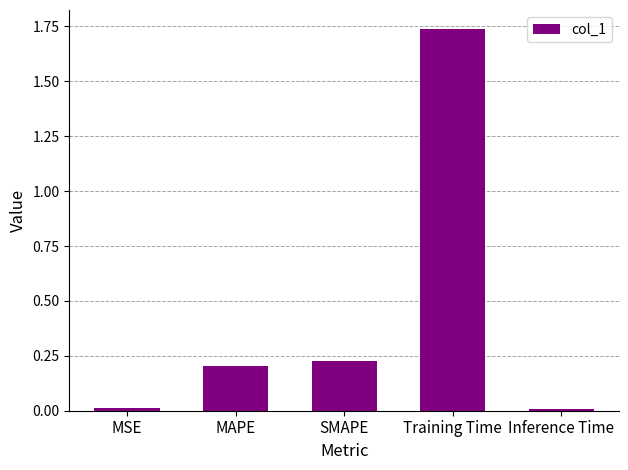

Which label corresponds to the largest value in the chart?

Training Time